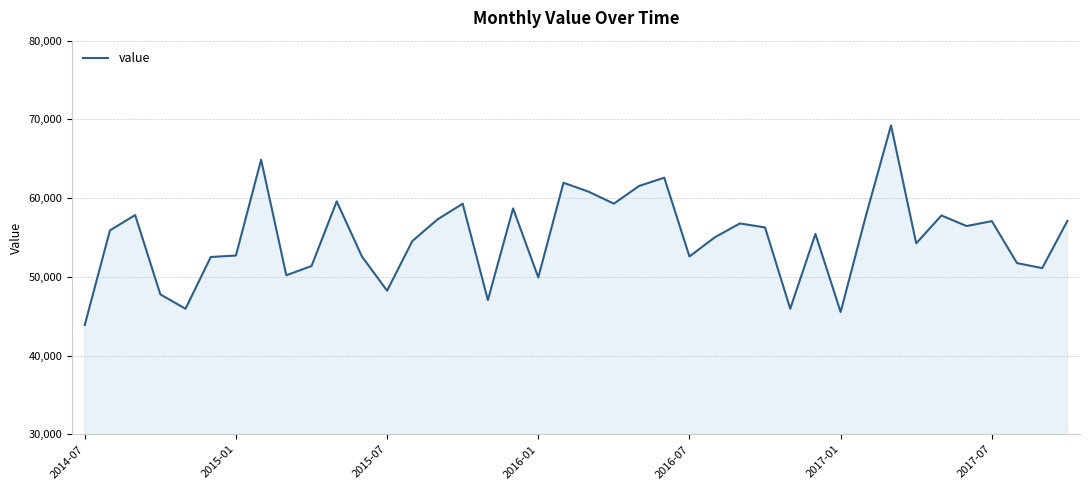

What is the greatest value displayed?

69237